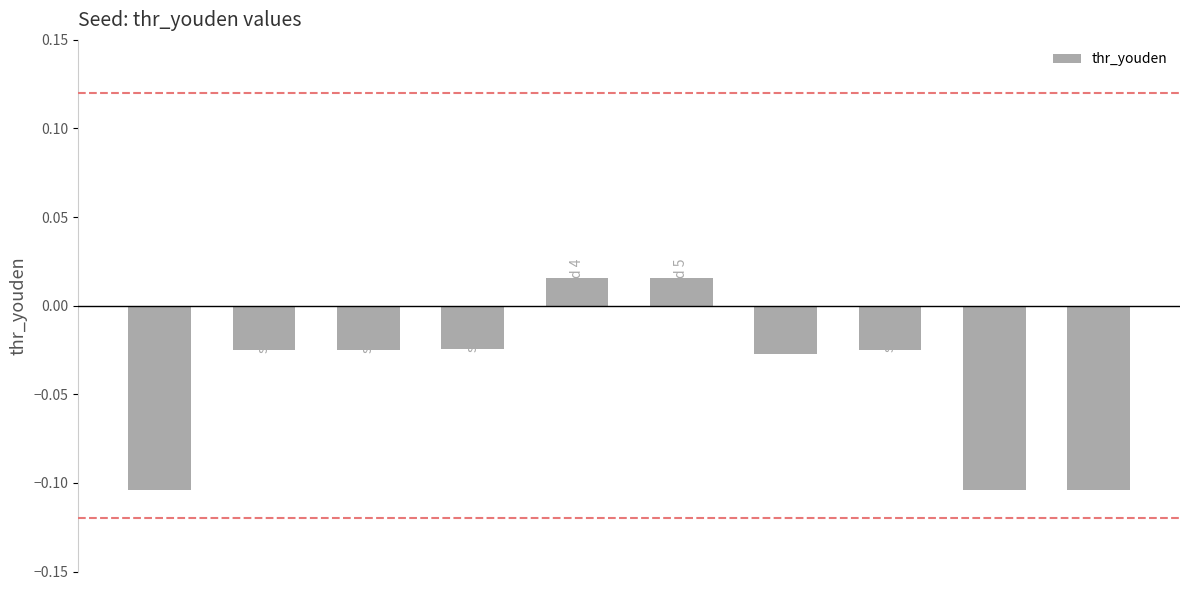

What is the sum of all values?

-0.4